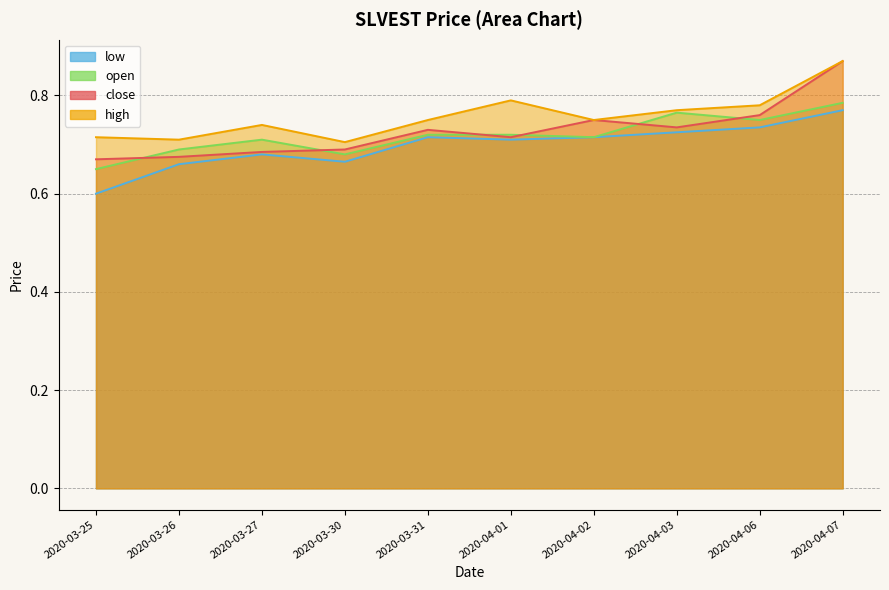

Read the close value at 2020-03-30.

0.7